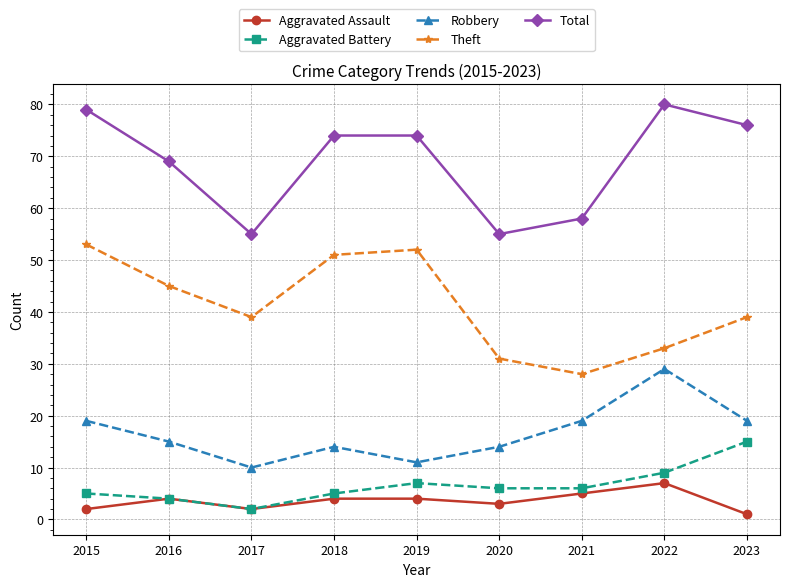

At which label does Total reach its peak?

2022